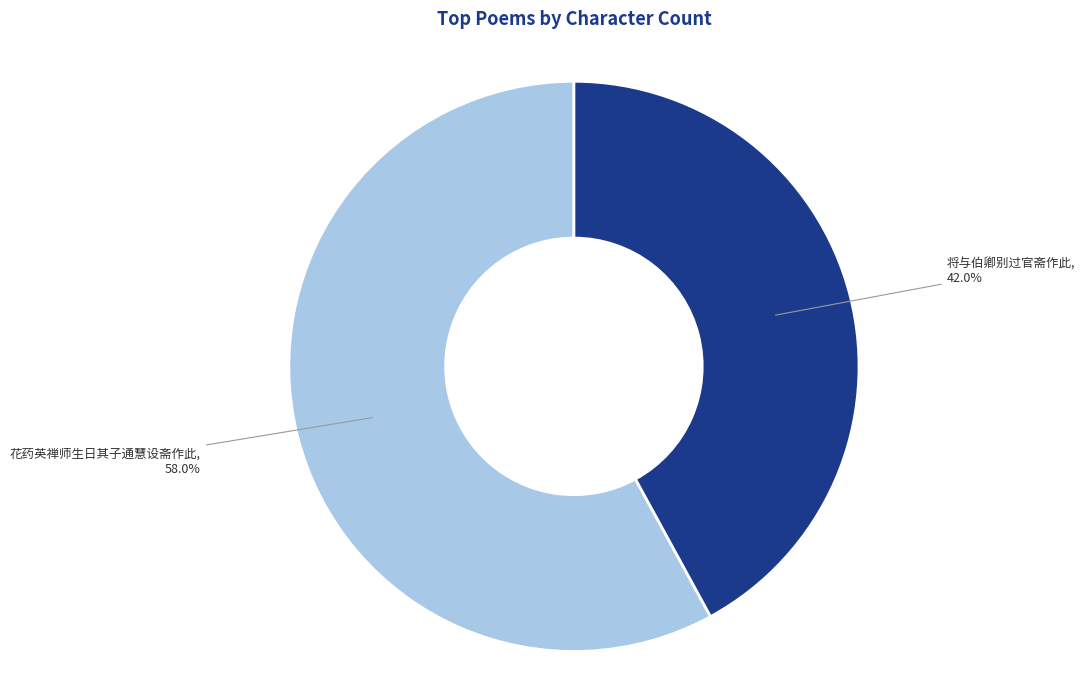

Is there a majority slice in this chart?

Yes